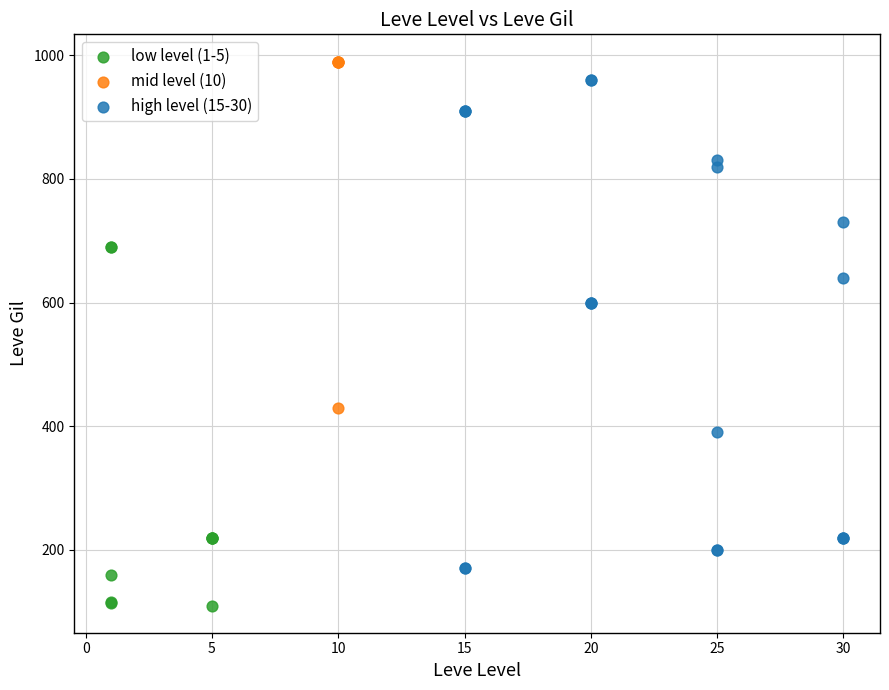

Which series has the widest spread of Y values?

high level (15-30)